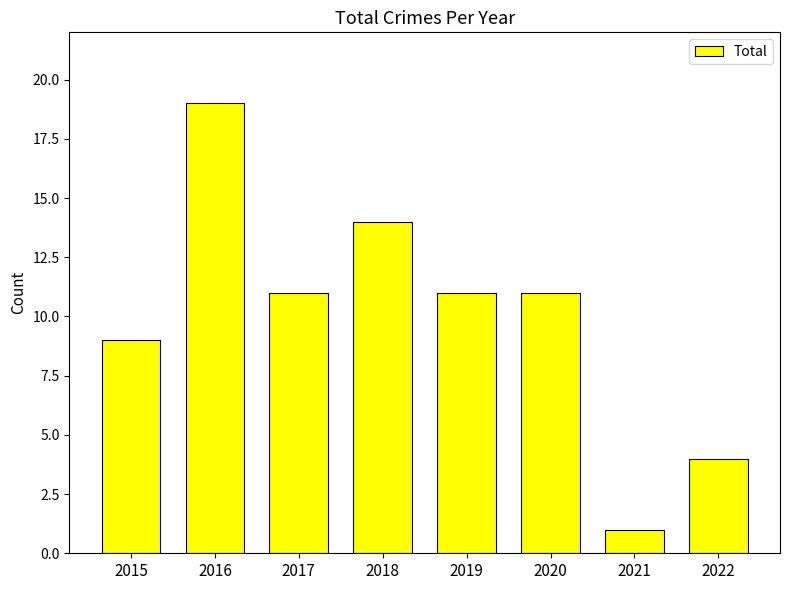

Is it true that the value at 2019 is 6?

False